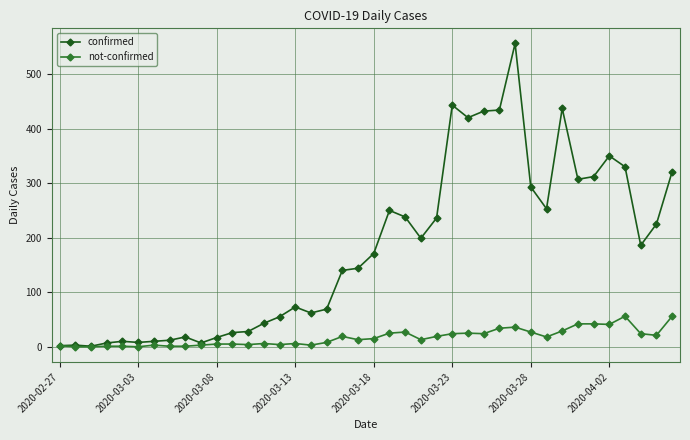

How many lines are shown in the chart?

2